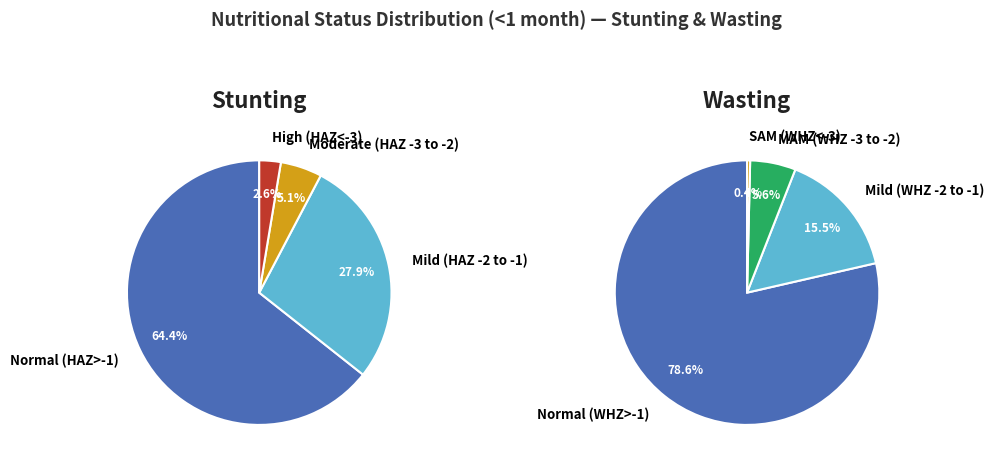

Which series has the largest range (max minus min)?

Wasting (<1 month)